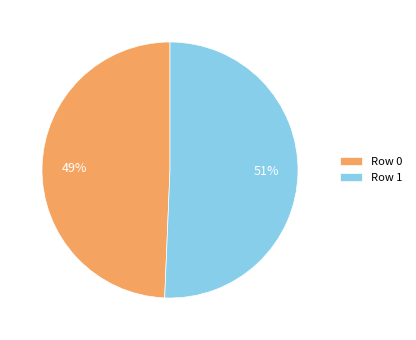

To the nearest percent, what is the combined percentage of Row 0 and Row 1?

100%